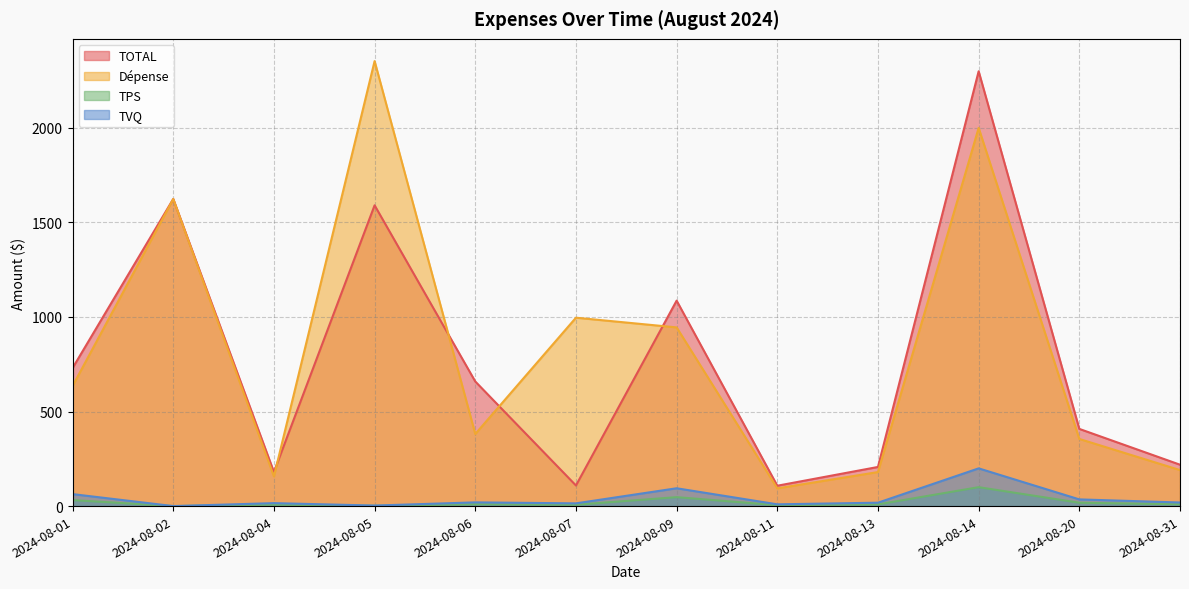

True or false: TVQ and TOTAL intersect in this chart.

False